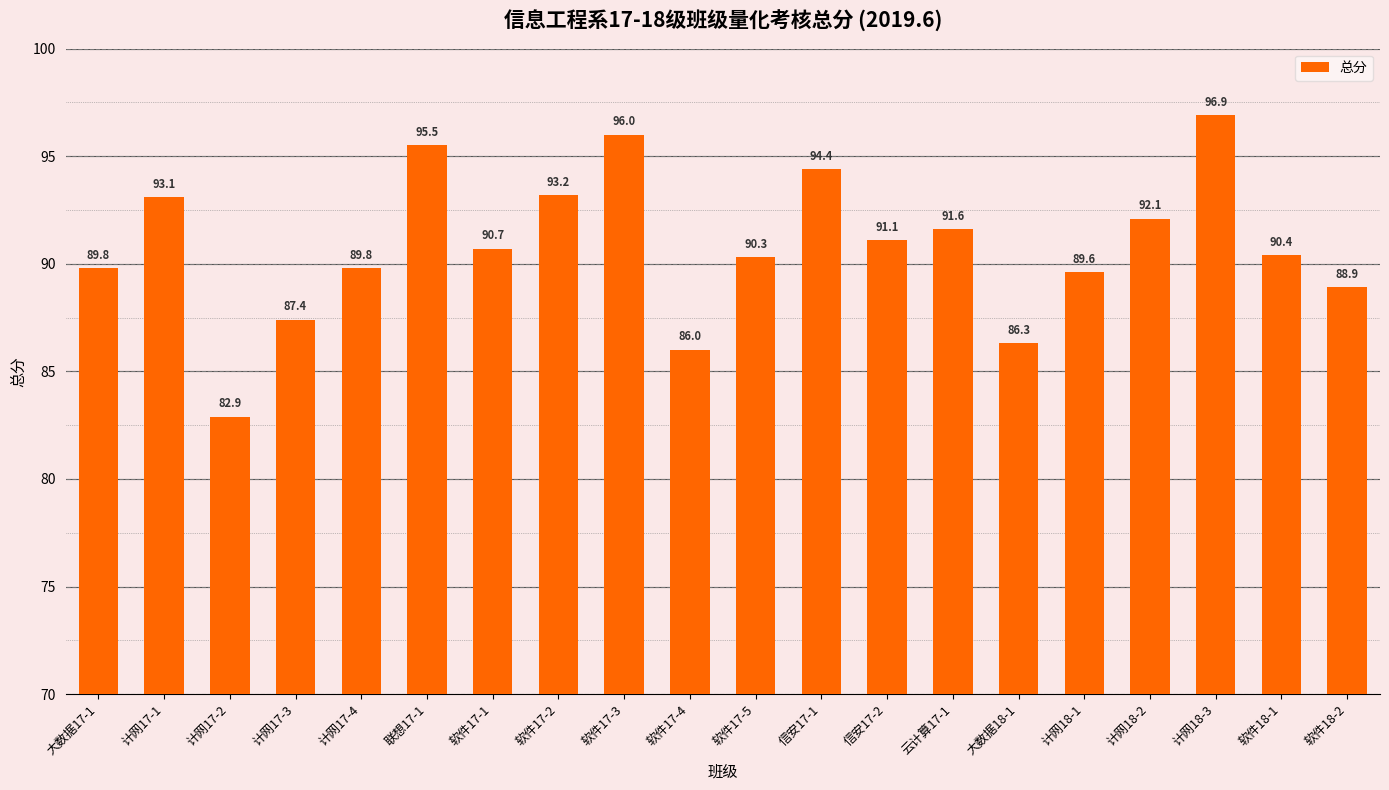

Count the number of data series in this chart.

1